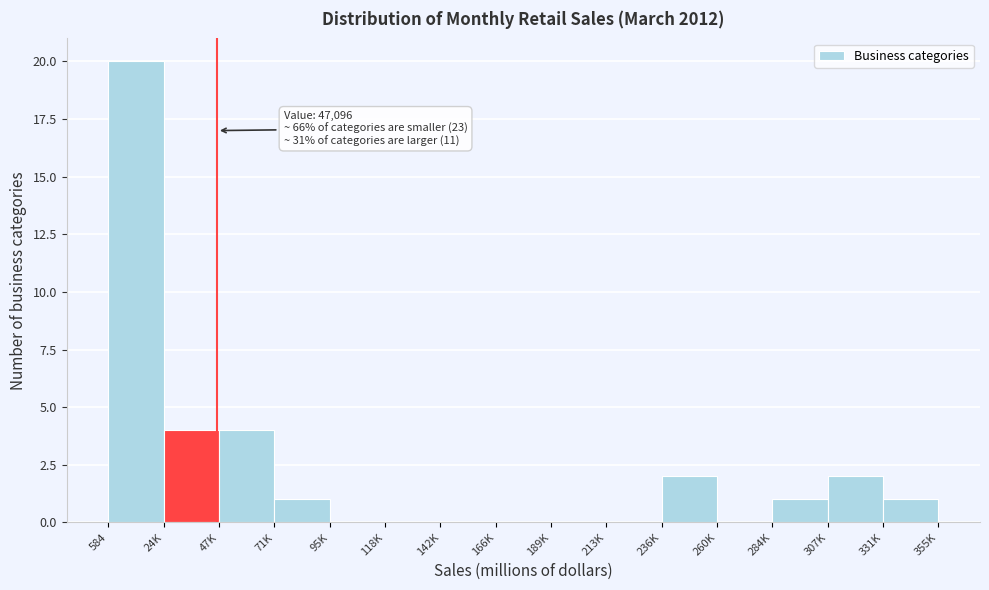

Reading left to right, list all the values displayed in this chart.

584=20	24K=4	47K=4	71K=1	95K=0	118K=0	142K=0	166K=0	189K=0	213K=0	236K=2	260K=0	284K=1	307K=2	331K=1